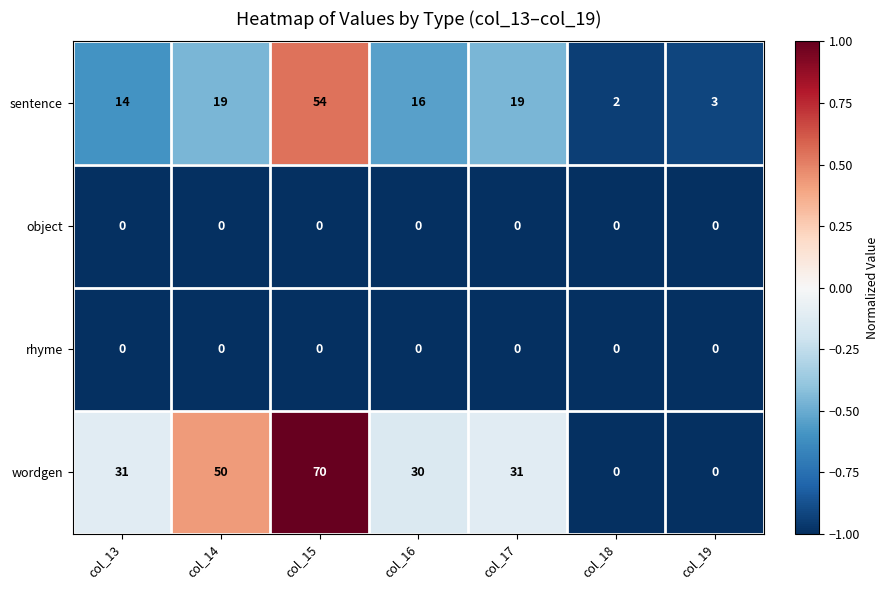

Which category has the highest value across all series?

col_15